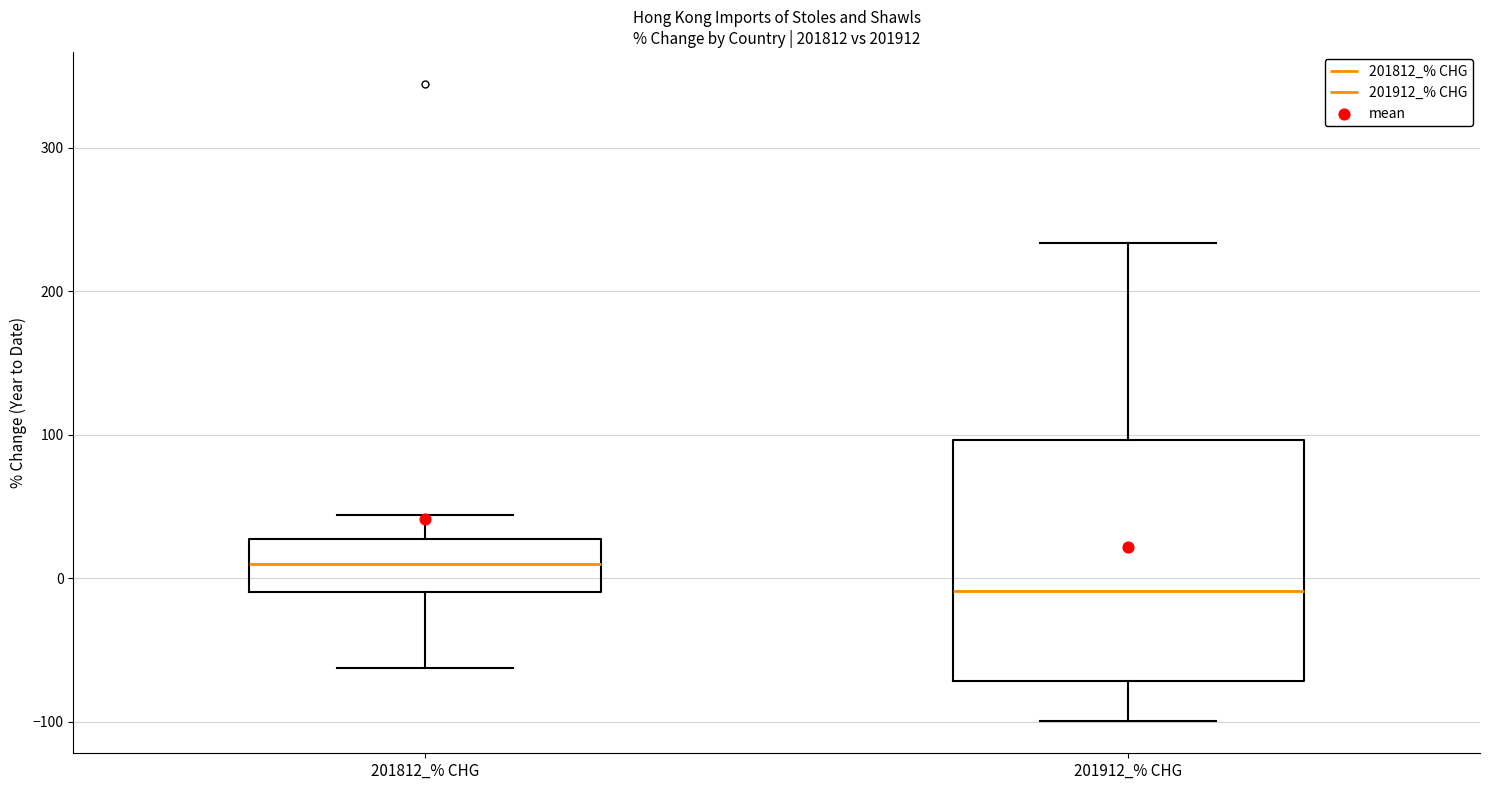

Which box has the highest median line?

201812_% CHG